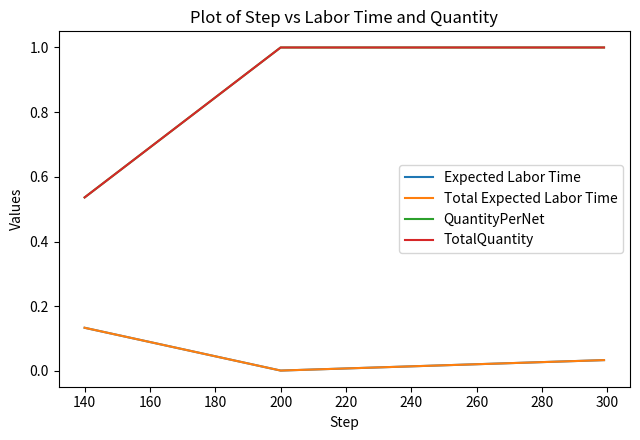

True or false: Total Expected Labor Time and QuantityPerNet cross at least once.

False